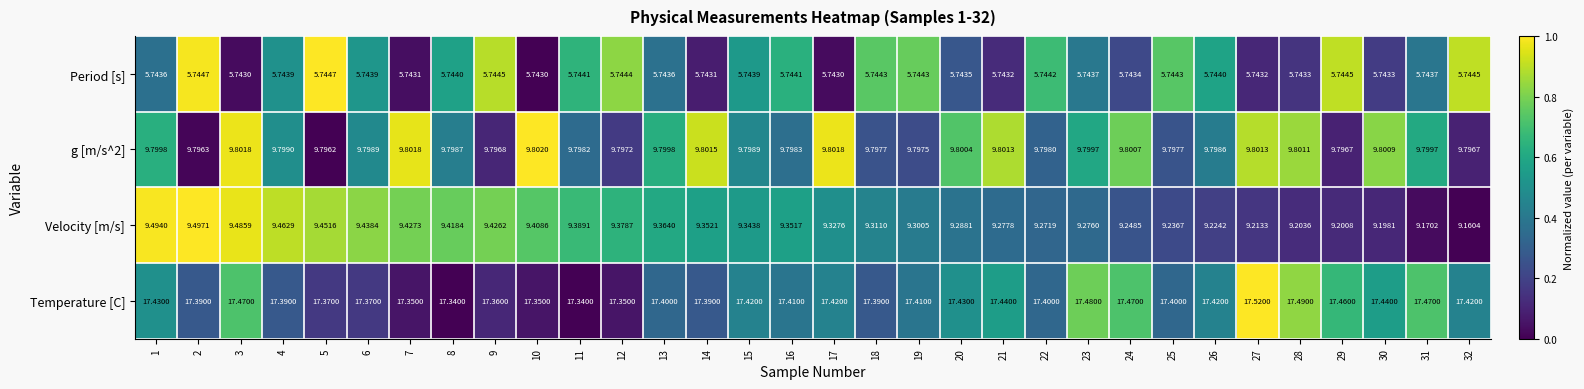

Which series has the largest total across all categories?

Temperature [C]